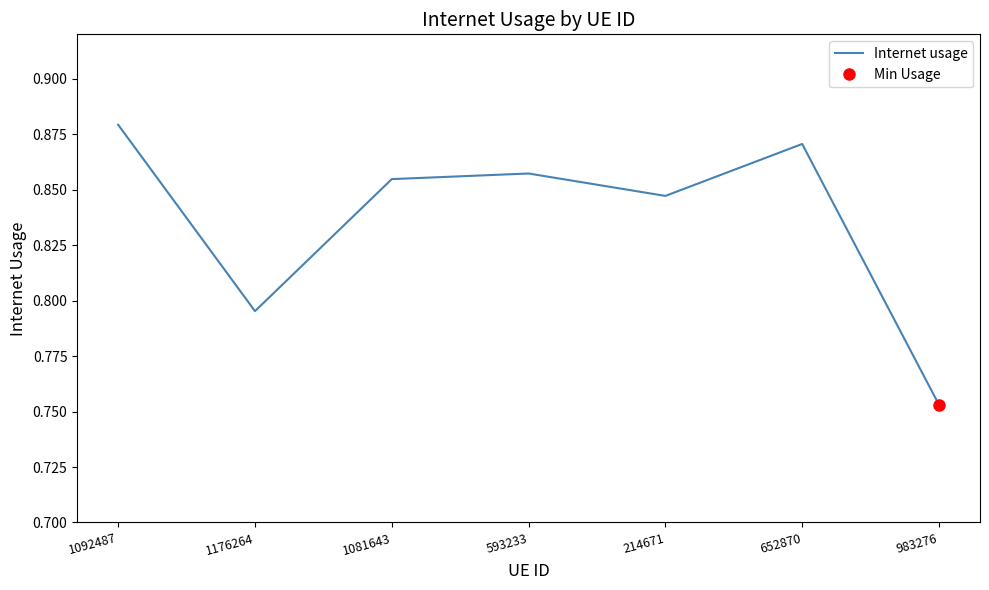

What is the difference between the values at 214671 and 983276?

0.1